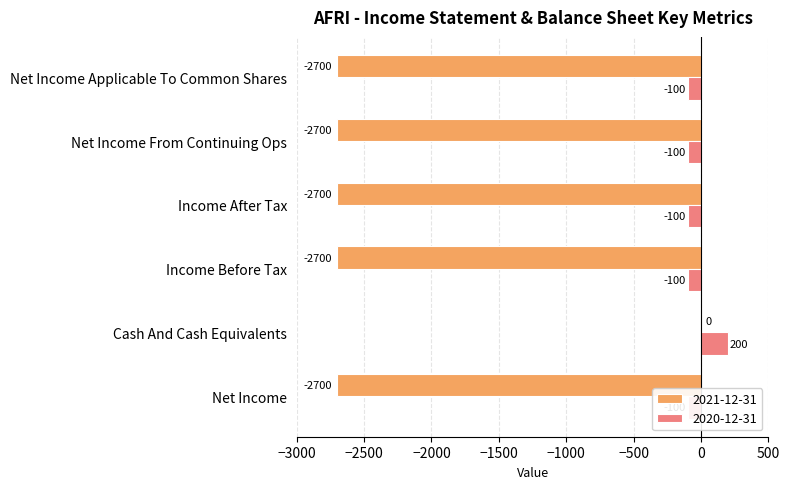

Which series has the largest total across all categories?

2020-12-31